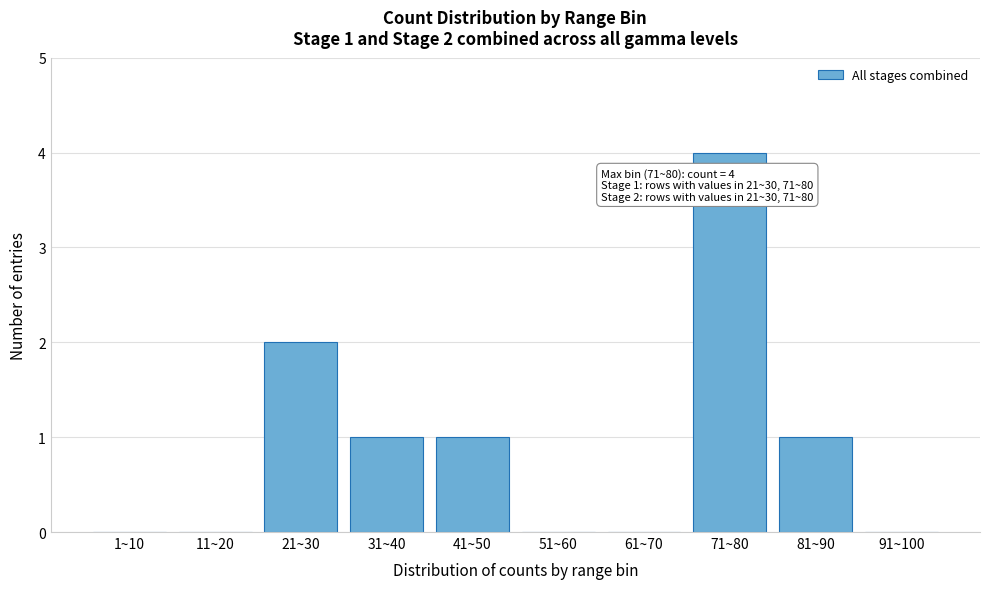

Reading left to right, list all the values displayed in this chart.

1~10=0	11~20=0	21~30=2	31~40=1	41~50=1	51~60=0	61~70=0	71~80=4	81~90=1	91~100=0